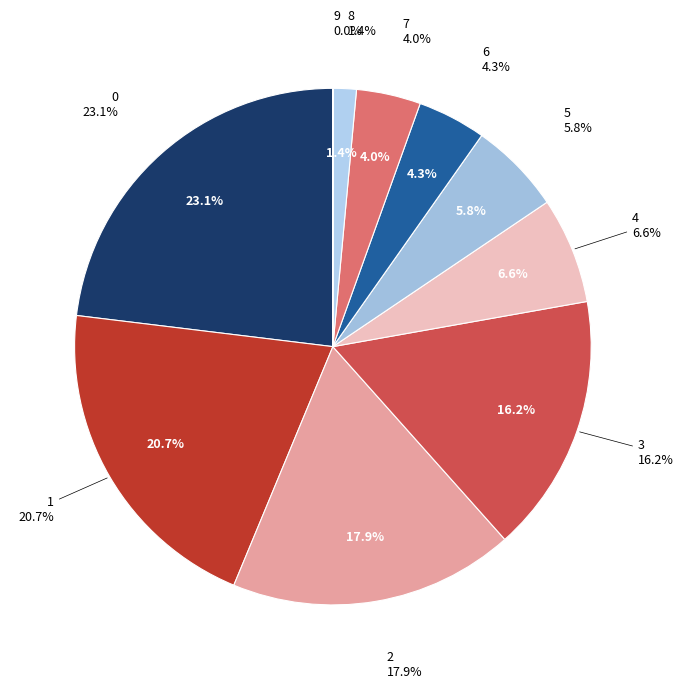

To the nearest percent, what is the difference between the largest and smallest slice percentages?

23%